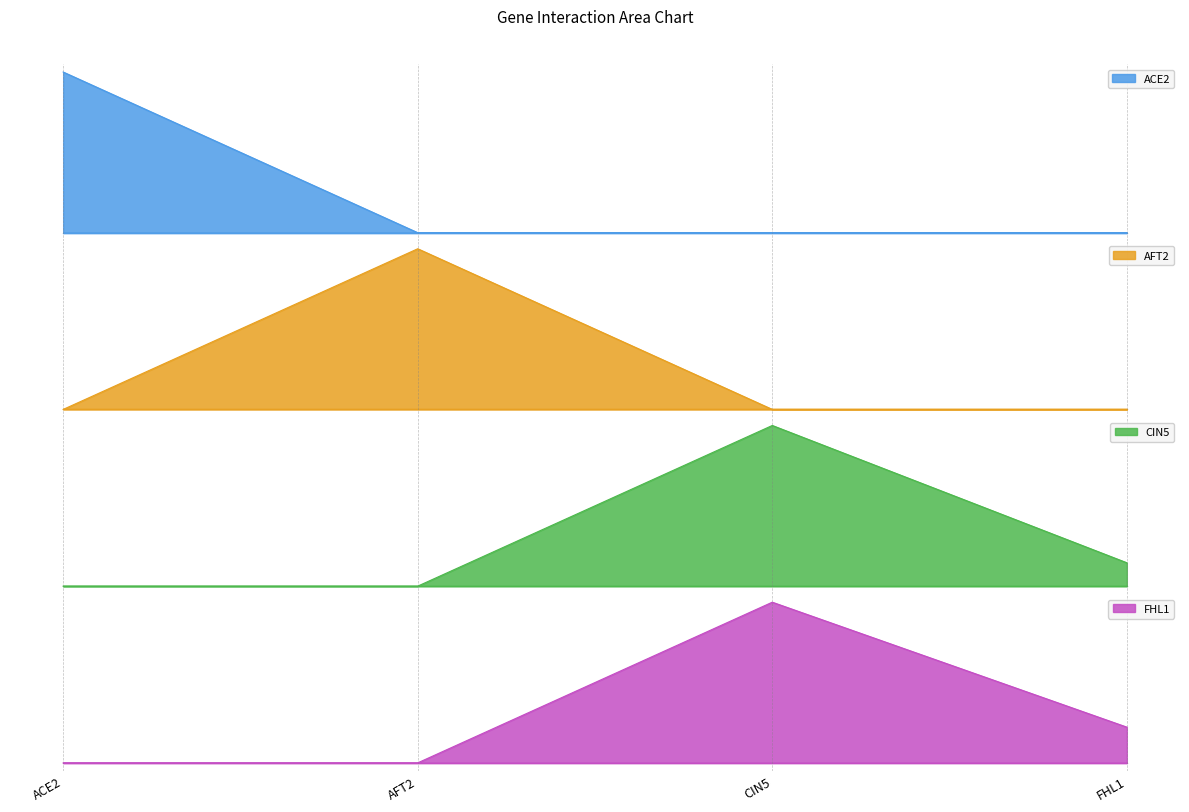

Reading left to right, extract all data points from this chart.

ACE2: ACE2=2.0	AFT2=0.0	CIN5=0.0	FHL1=0.0
AFT2: ACE2=0.0	AFT2=1.5	CIN5=0.0	FHL1=0.0
CIN5: ACE2=0.0	AFT2=0.0	CIN5=2.1	FHL1=0.3
FHL1: ACE2=0.0	AFT2=0.0	CIN5=6.6	FHL1=1.5